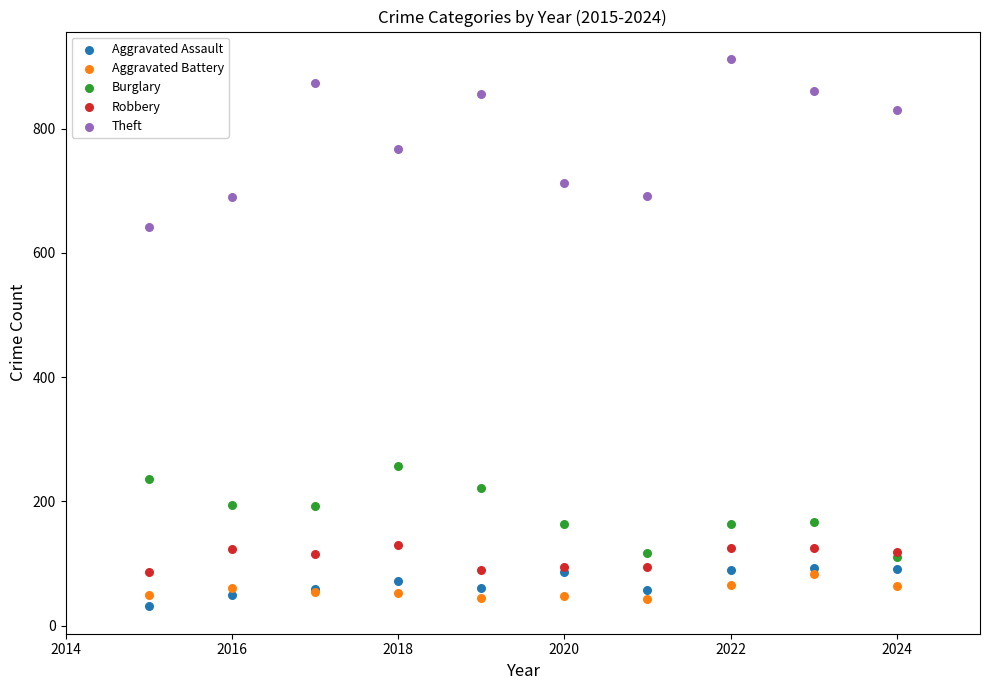

Across all series, what Y value is closest to 471?

641